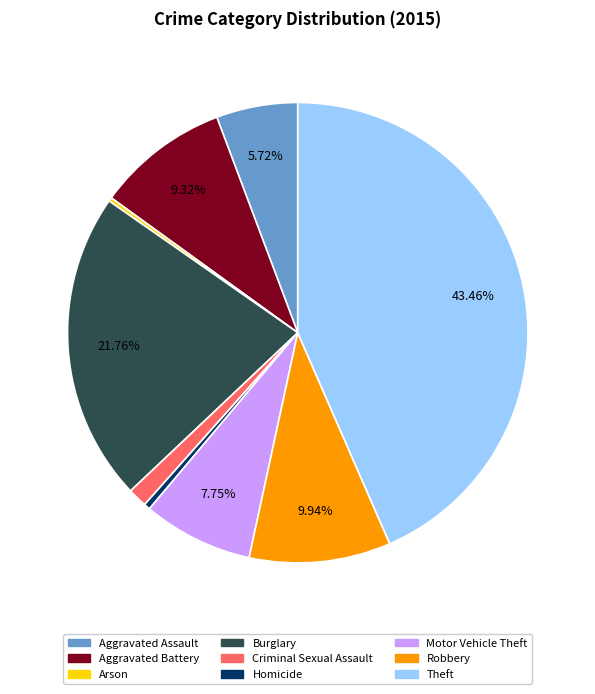

Does any single category account for the majority?

No